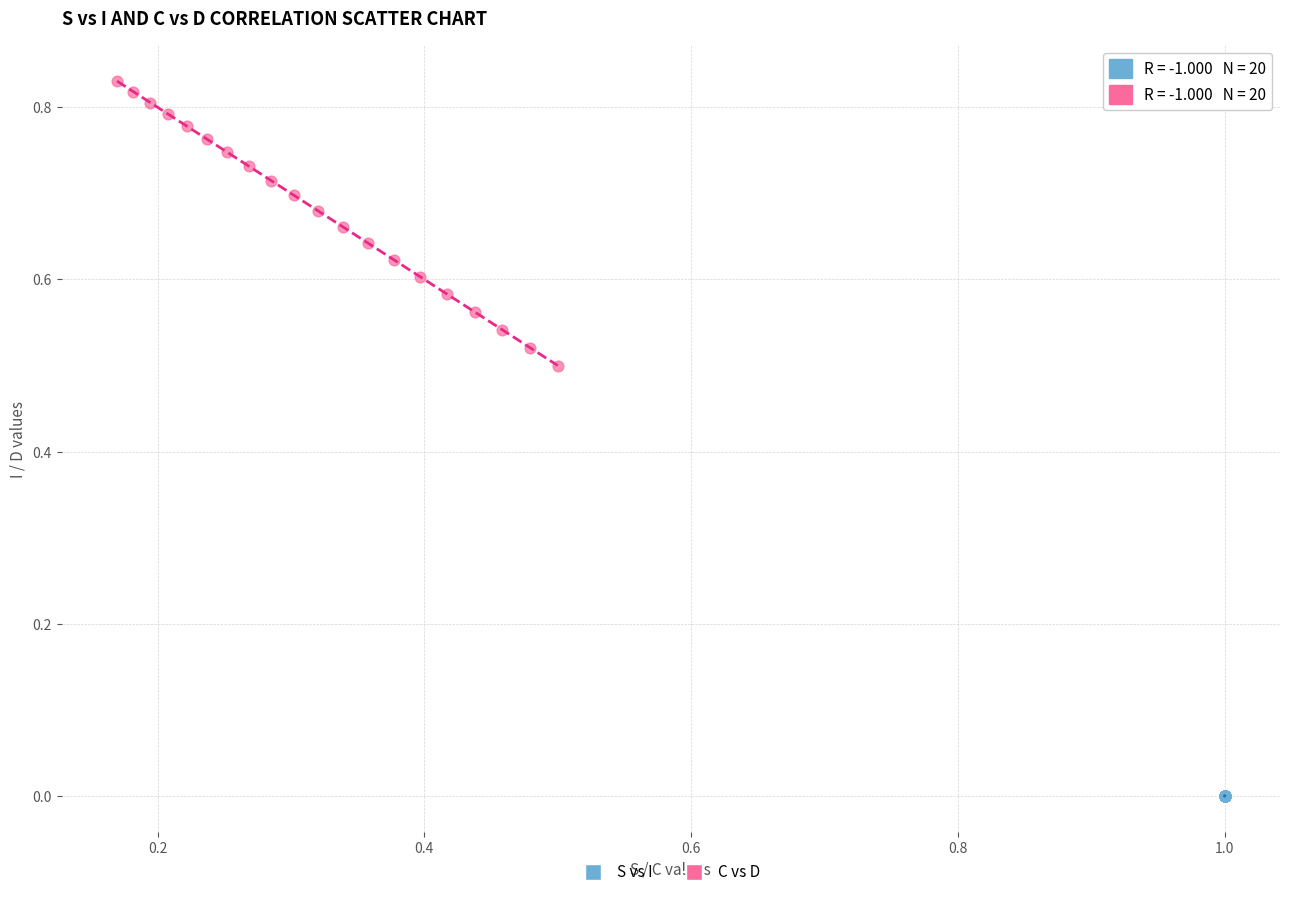

Which series contains the lowest Y value?

S vs I